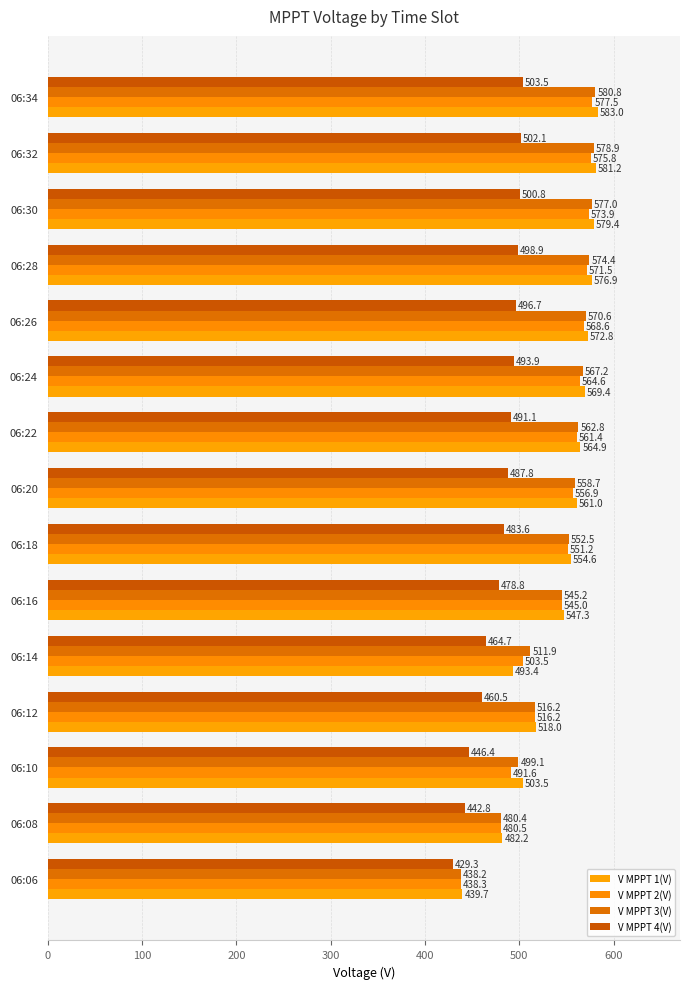

How many data points in V MPPT 4(V) are less than 487?

7